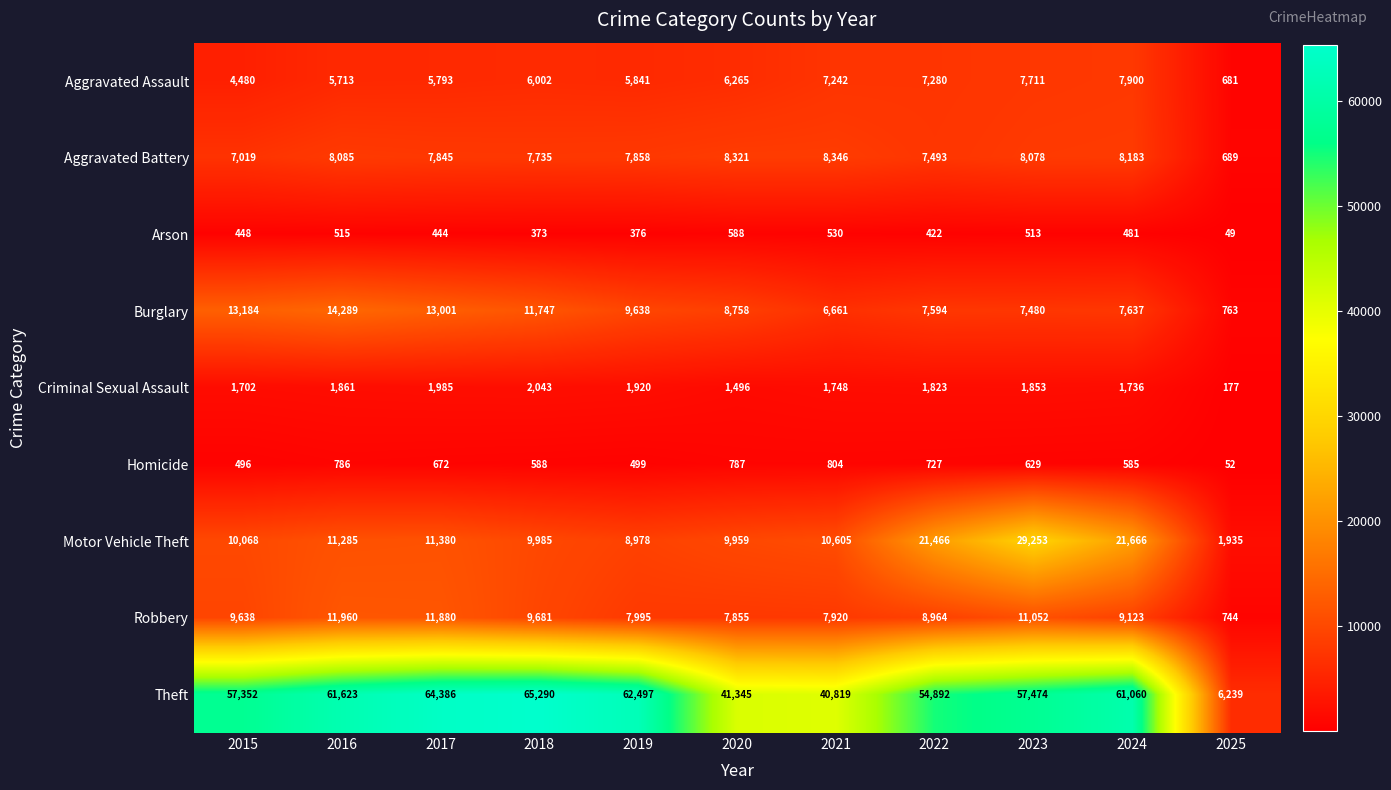

Which series has the largest range (max minus min)?

Theft